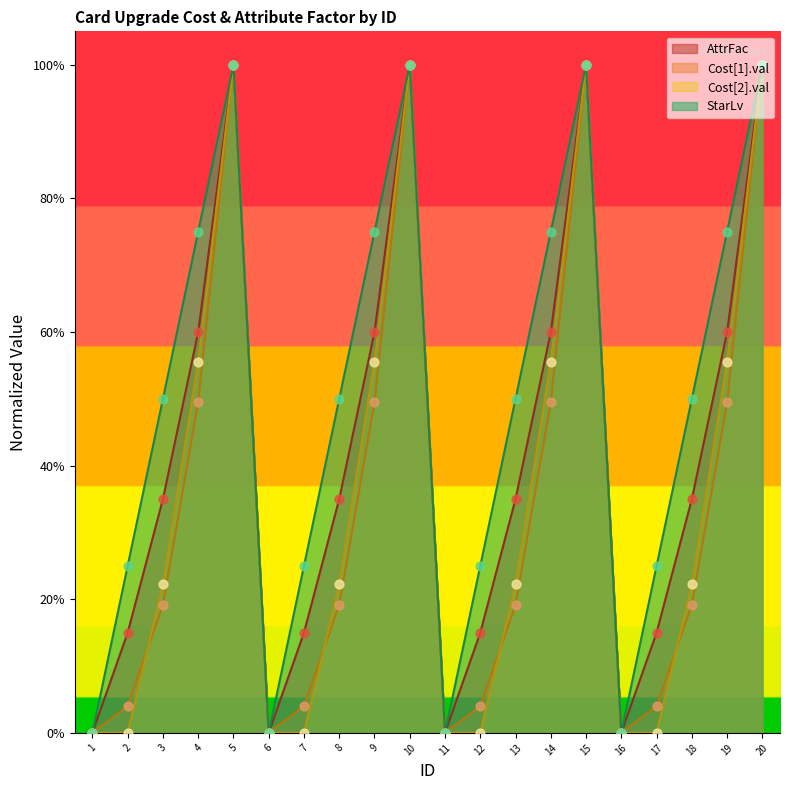

What are all the series names shown in the legend?

AttrFac, Cost[1].val, Cost[2].val, StarLv